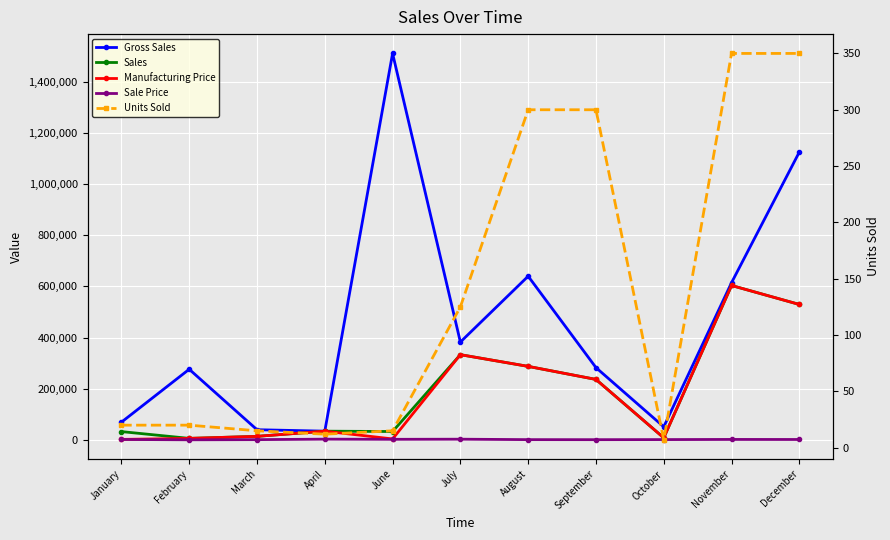

What is the difference between the highest and lowest values at February?

276146.0